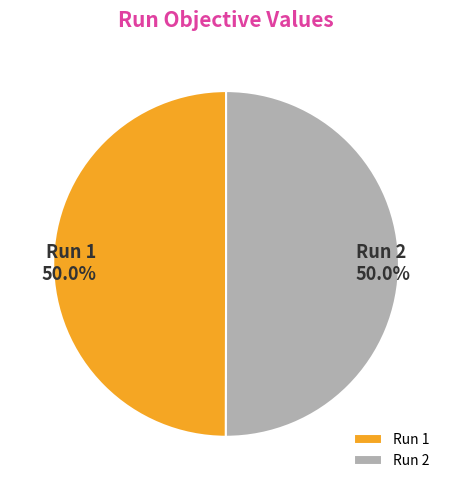

What is the total percentage of Run 2 and Run 1?

100.0%